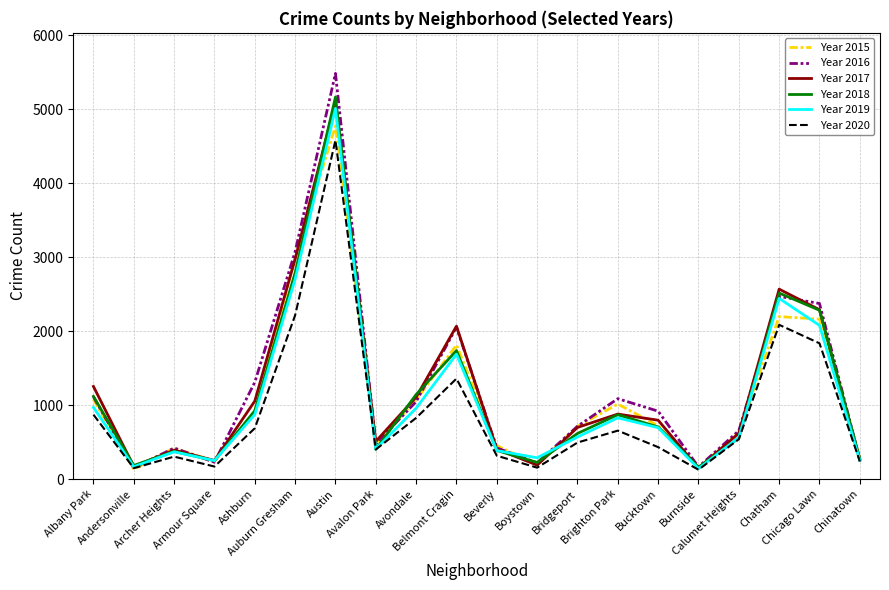

What is the greatest value displayed?

5481